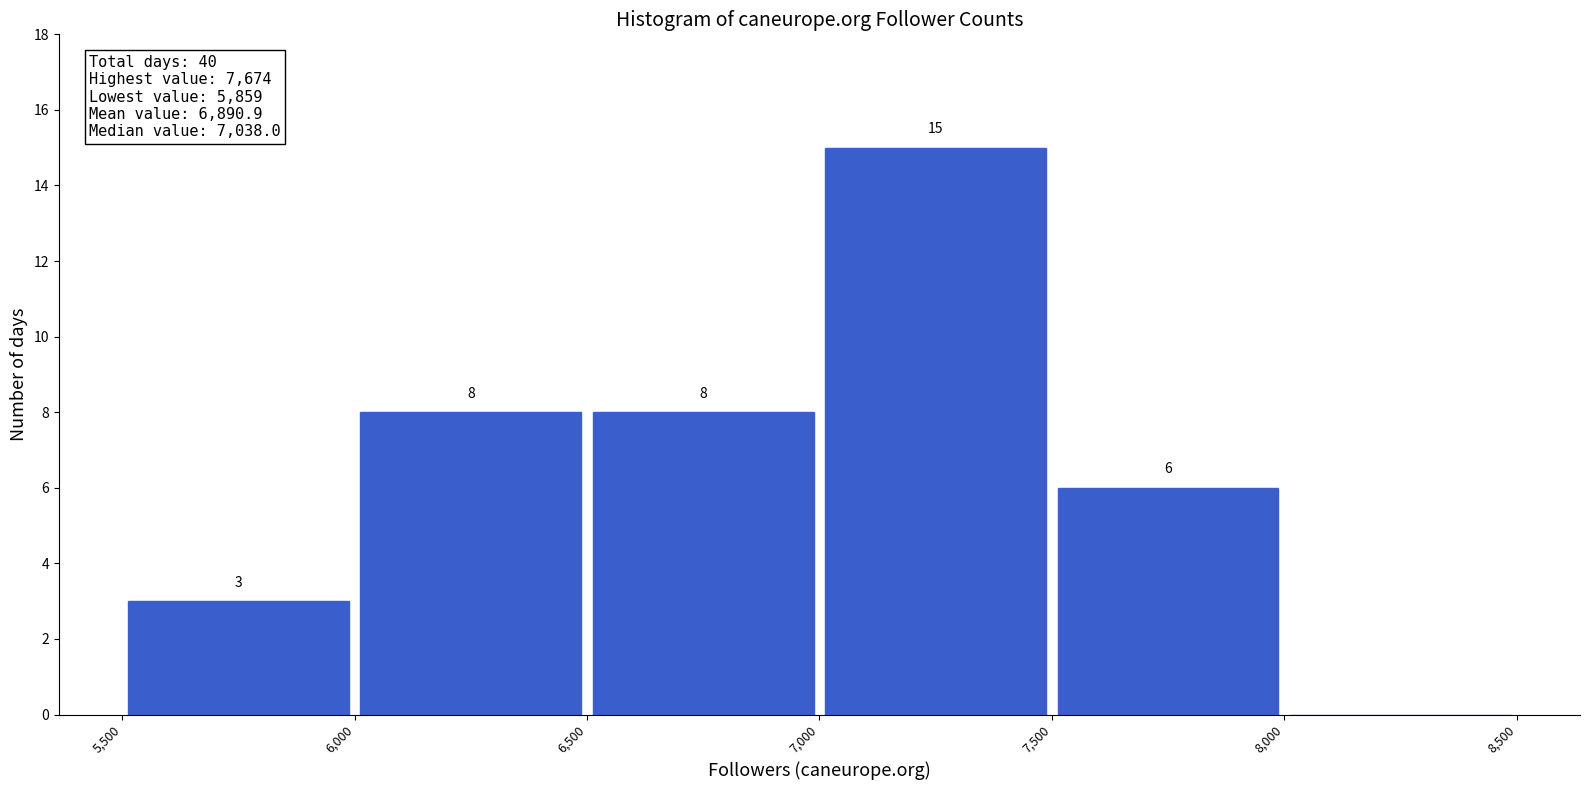

Which range on the x-axis has the tallest bar?

7,000 to 7,500